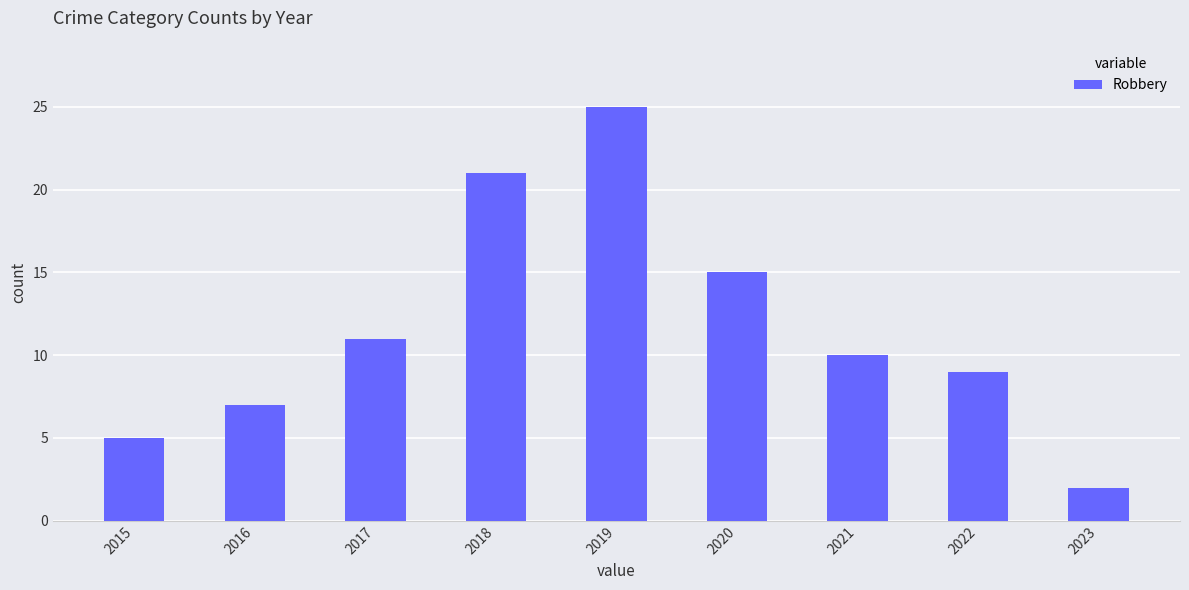

What is the ratio of the value at 2023 to the value at 2017?

0.2